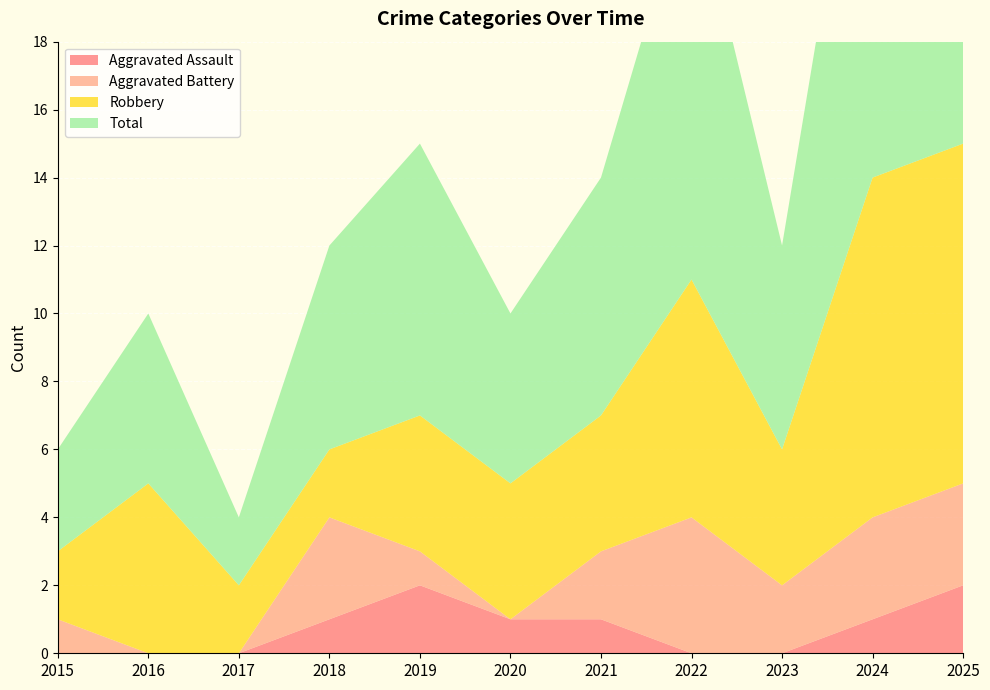

Reading left to right, transcribe all the data shown in this chart.

Aggravated Assault: 2015=0	2016=0	2017=0	2018=1	2019=2	2020=1	2021=1	2022=0	2023=0	2024=1	2025=2
Aggravated Battery: 2015=1	2016=0	2017=0	2018=3	2019=1	2020=0	2021=2	2022=4	2023=2	2024=3	2025=3
Robbery: 2015=2	2016=5	2017=2	2018=2	2019=4	2020=4	2021=4	2022=7	2023=4	2024=10	2025=10
Total: 2015=3	2016=5	2017=2	2018=6	2019=8	2020=5	2021=7	2022=12	2023=6	2024=14	2025=15